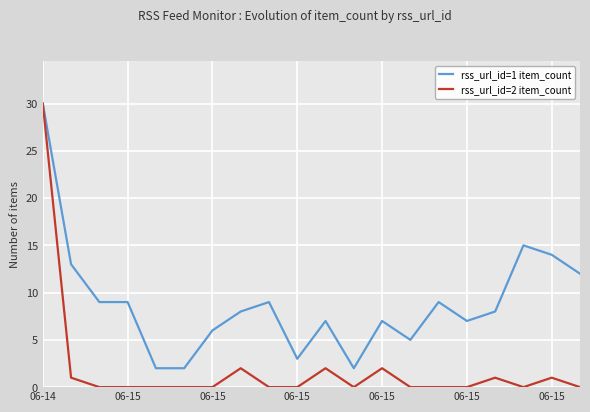

What is the greatest value displayed?

30